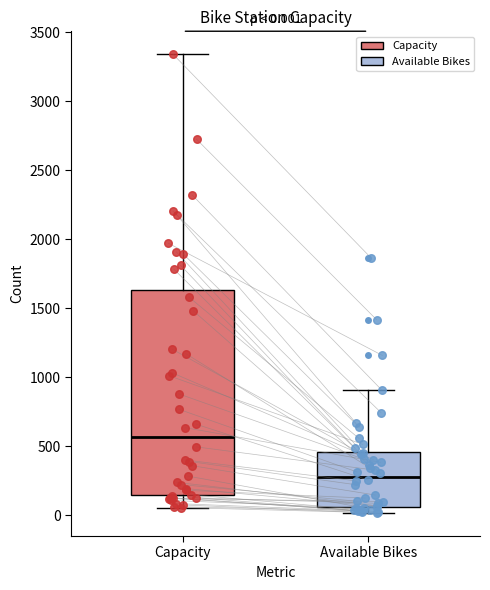

Comparing the boxes themselves (not the whiskers), which one is the tallest?

Capacity